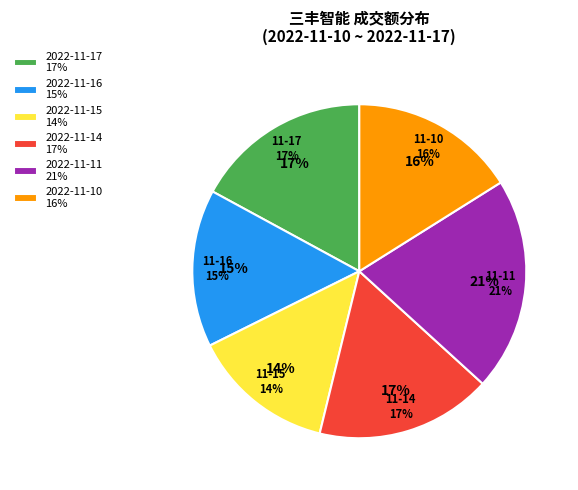

To the nearest percent, what portion does 2022-11-15 represent?

14%